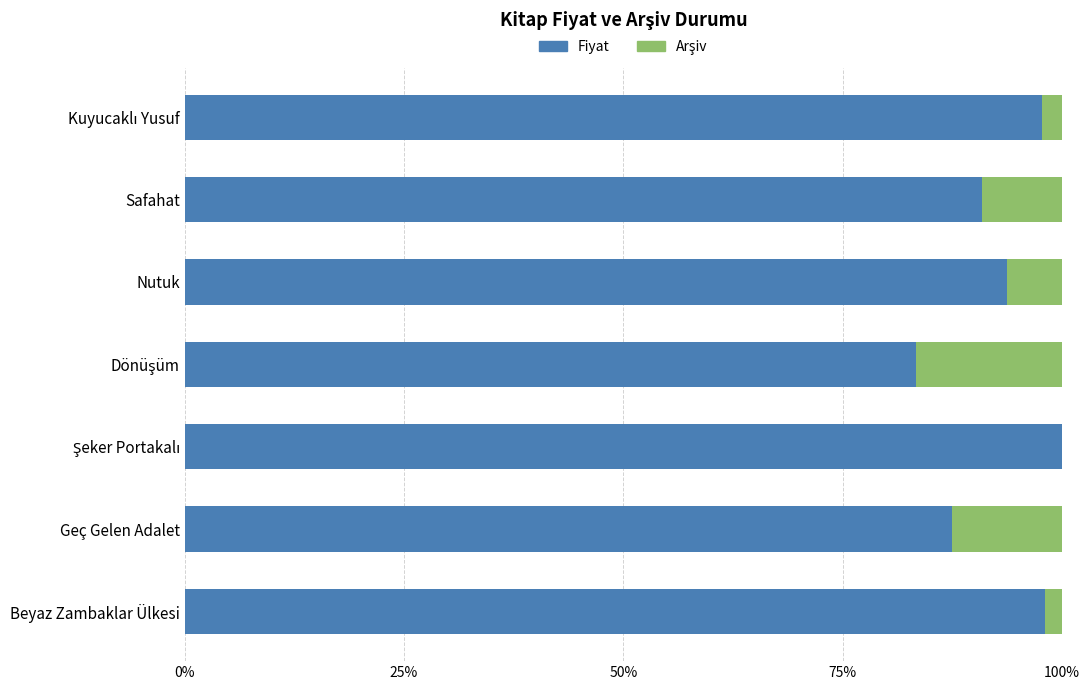

True or false: Fiyat has a value of 90.9 at Safahat.

True